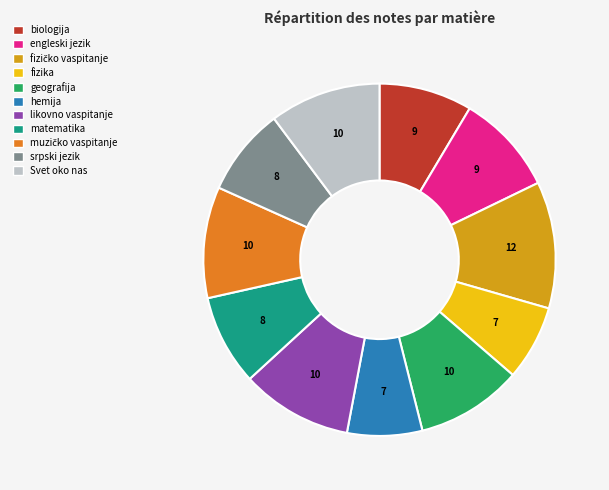

What is the ratio of the value at matematika to the value at engleski jezik?

0.9